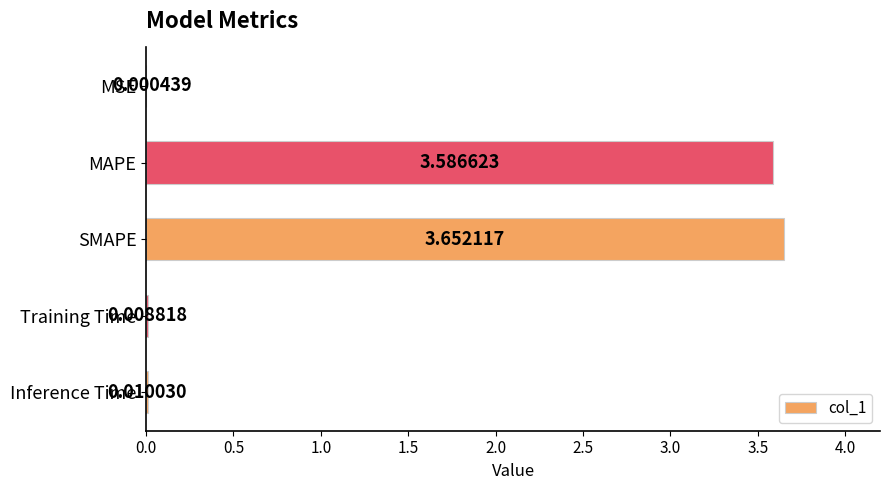

What is the sum of all values?

7.3